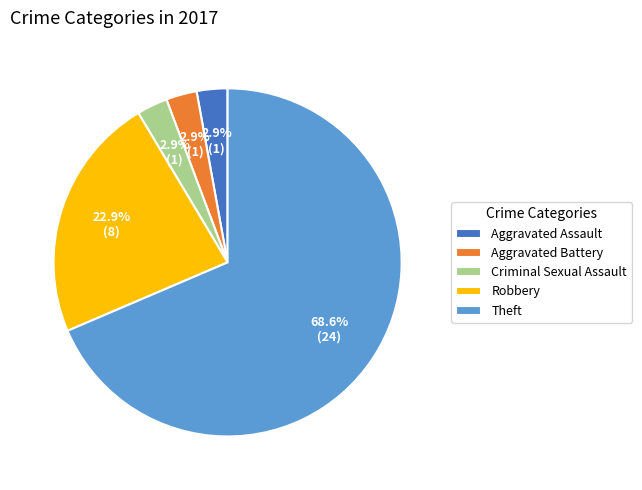

Is Aggravated Battery the majority of the pie?

No